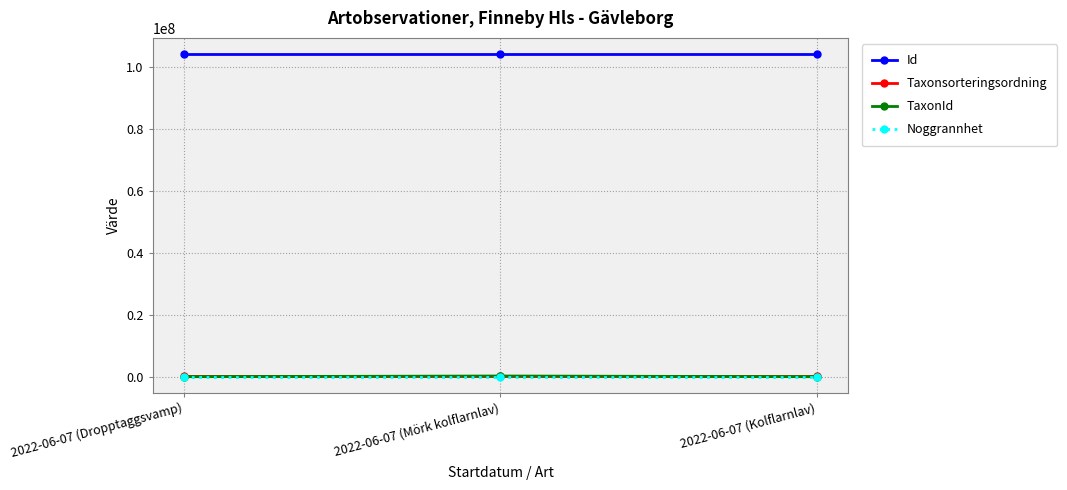

At how many categories does at least one series exceed 98176696?

3